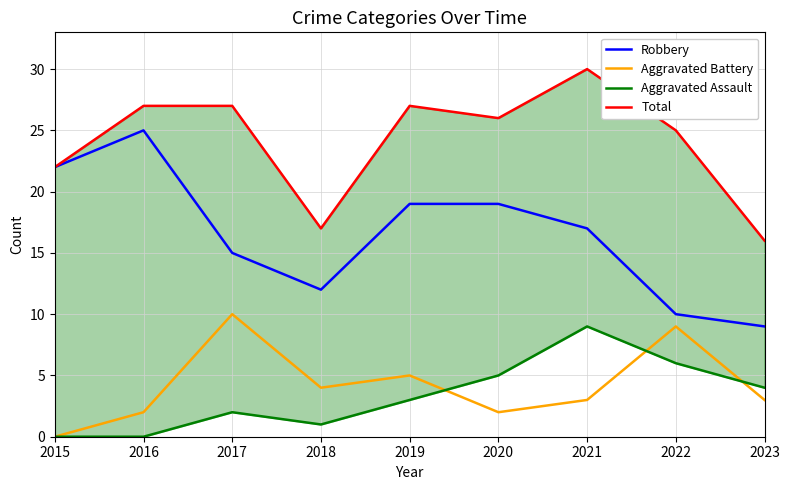

True or false: Aggravated Battery and Robbery cross at least once.

False